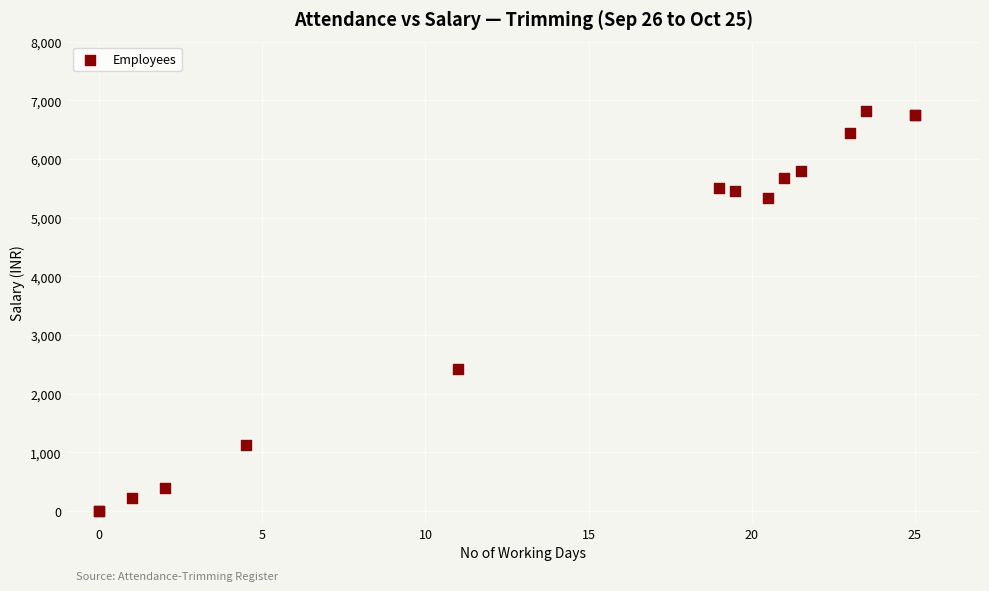

What Y value in the scatter plot is closest to 3407?

2420